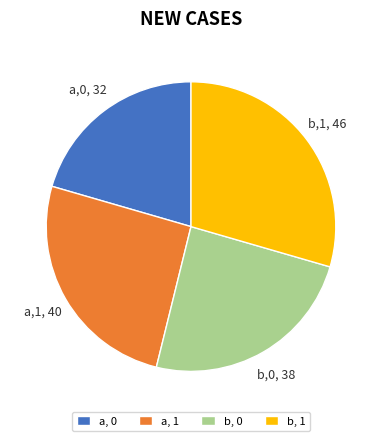

Is there a majority slice in this chart?

No